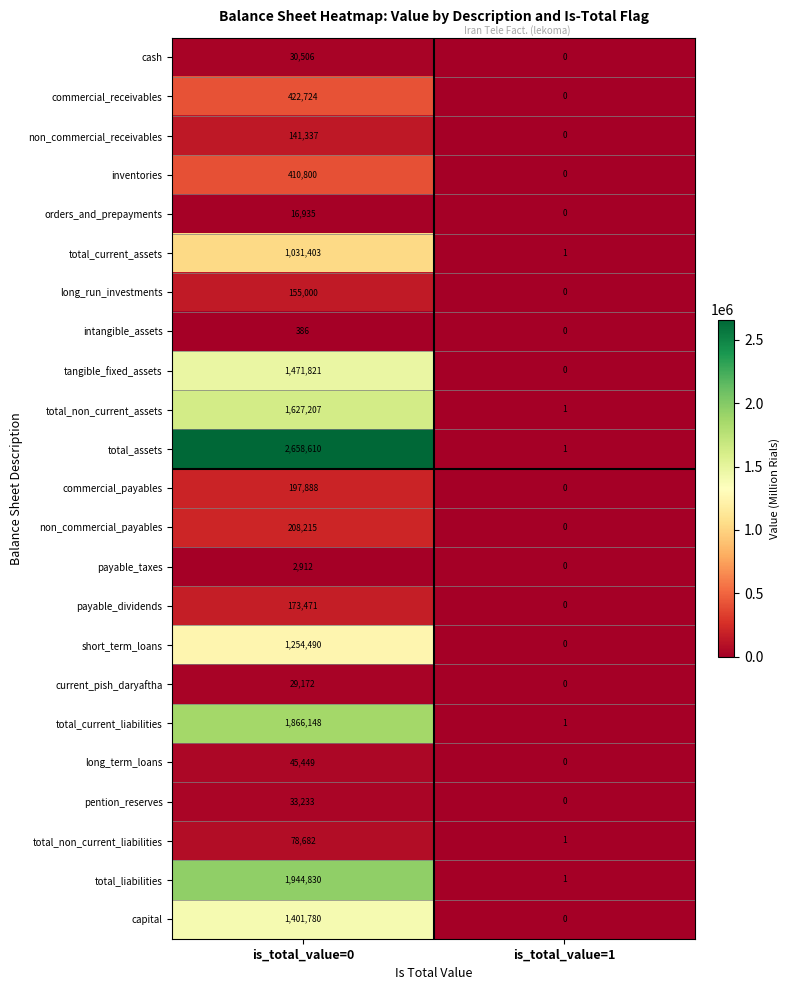

What is the difference between the cash values at is_total_value=1 and is_total_value=0?

30506